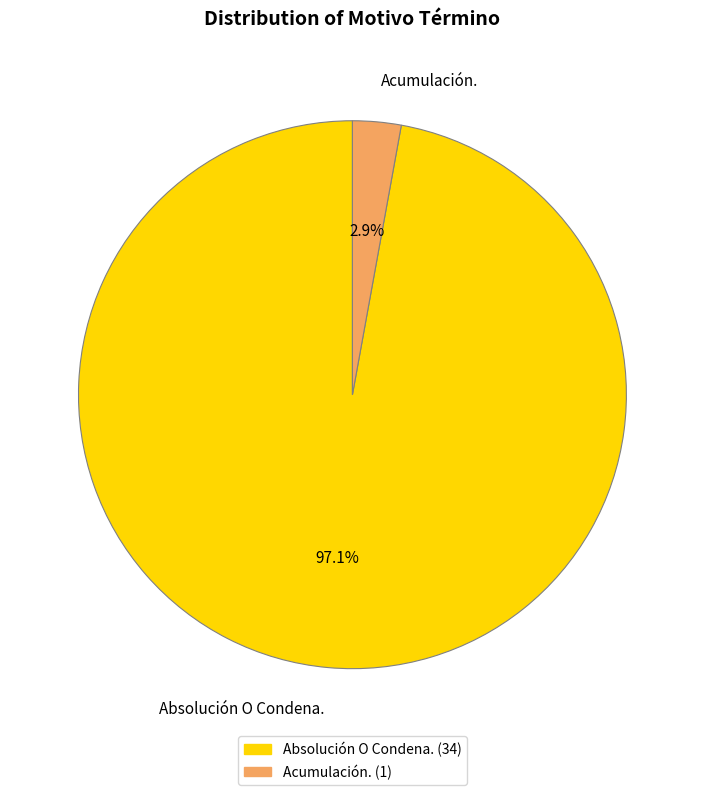

Count the number of slices in the pie.

2